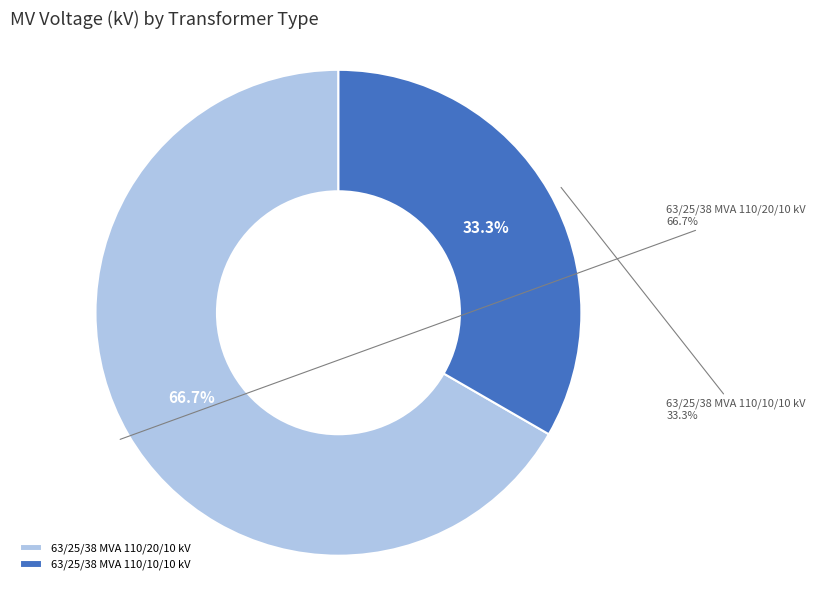

Which category accounts for the majority?

63/25/38 MVA 110/20/10 kV